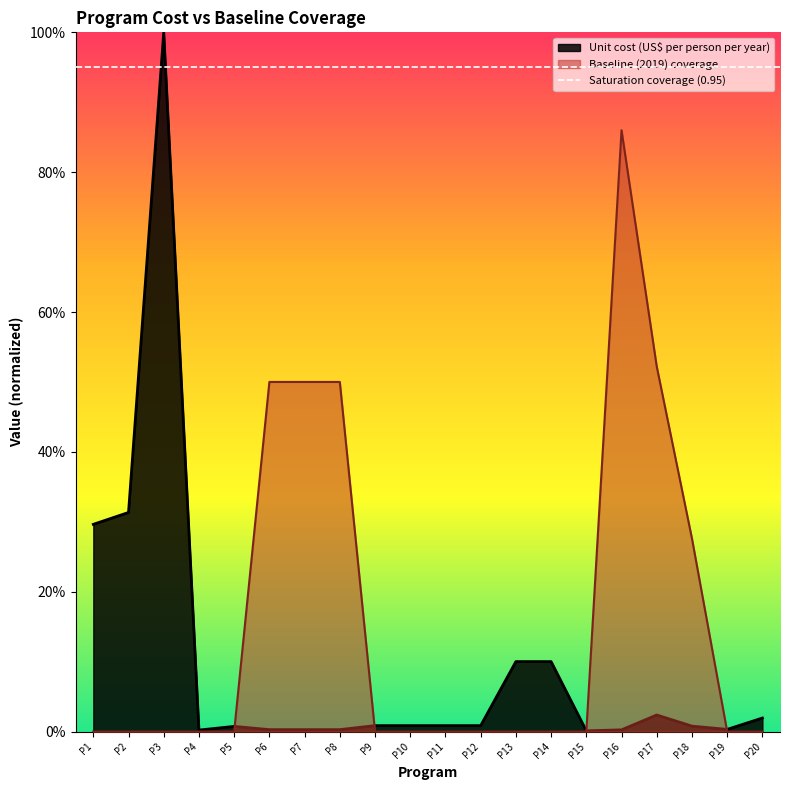

How many intersections are there between Baseline (2019) coverage and Unit cost (US$ per person per year)?

4